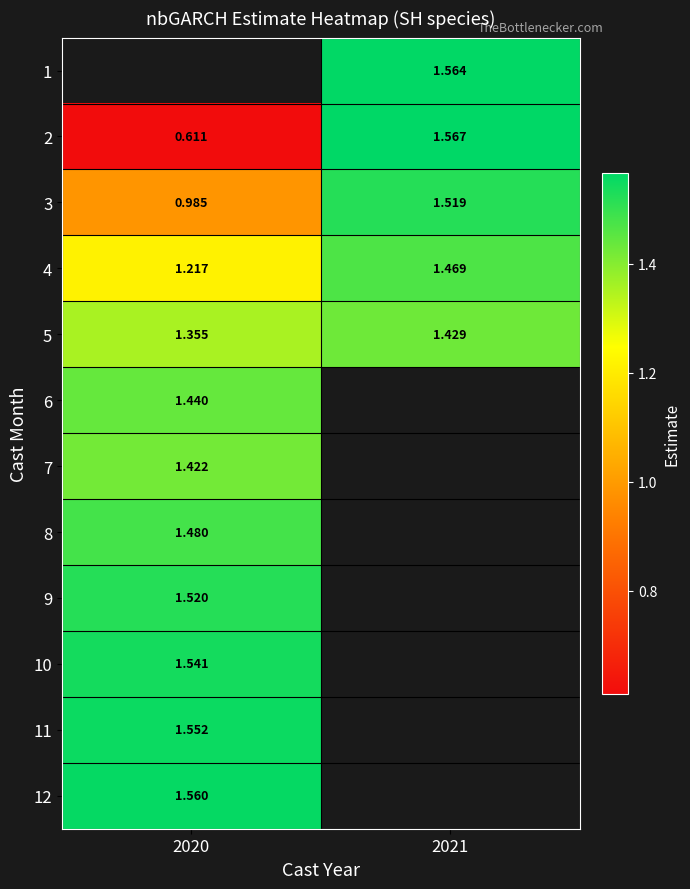

Is the value of 9 at 2020 greater than the value of 5 at 2021?

Yes